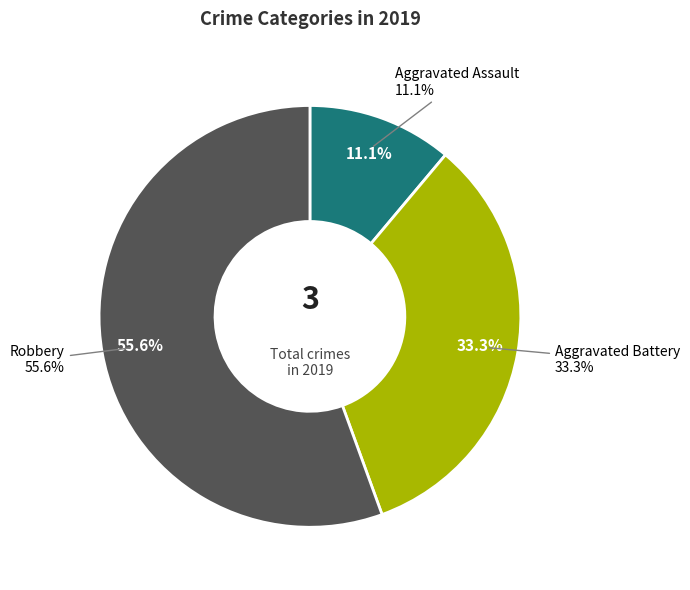

How much of the chart is everything except Robbery?

44.4%